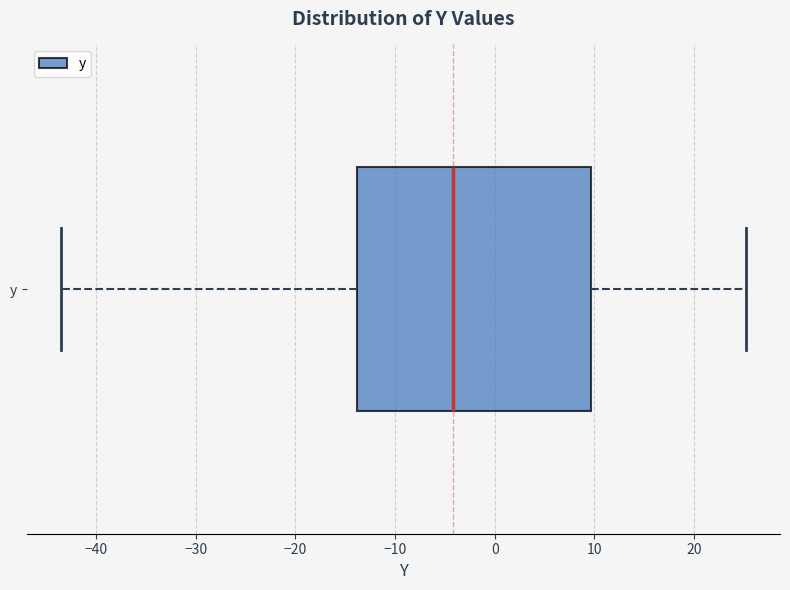

Transcribe this box plot: give where the median line is, the range the box spans, and where the two whiskers end, as read against the x-axis. The values are not printed on the chart, so give them approximately, as read against the axis.

median -4, box -14 to 10, whiskers -43 to 25